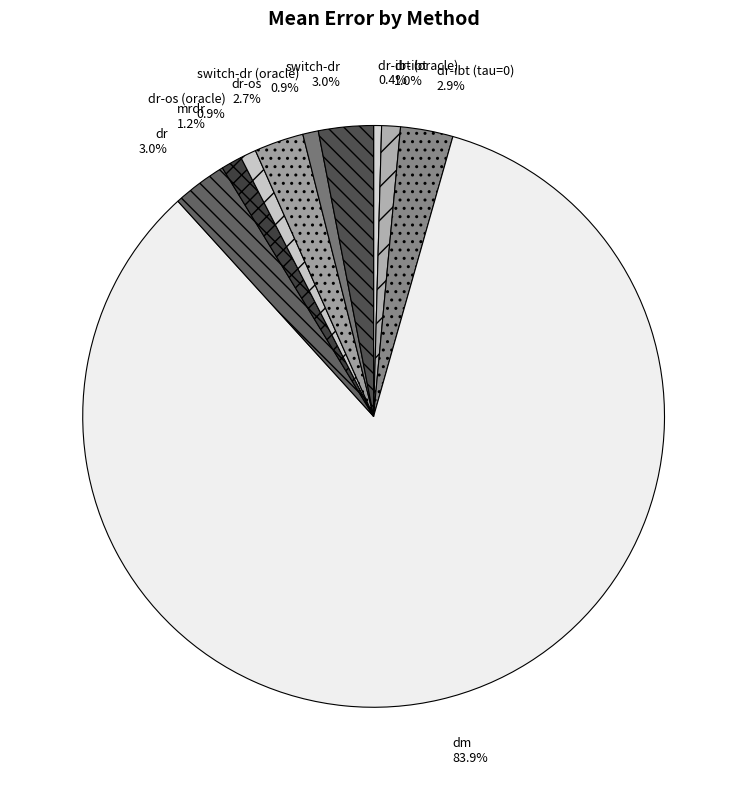

Which slice represents more than half of the pie?

dm